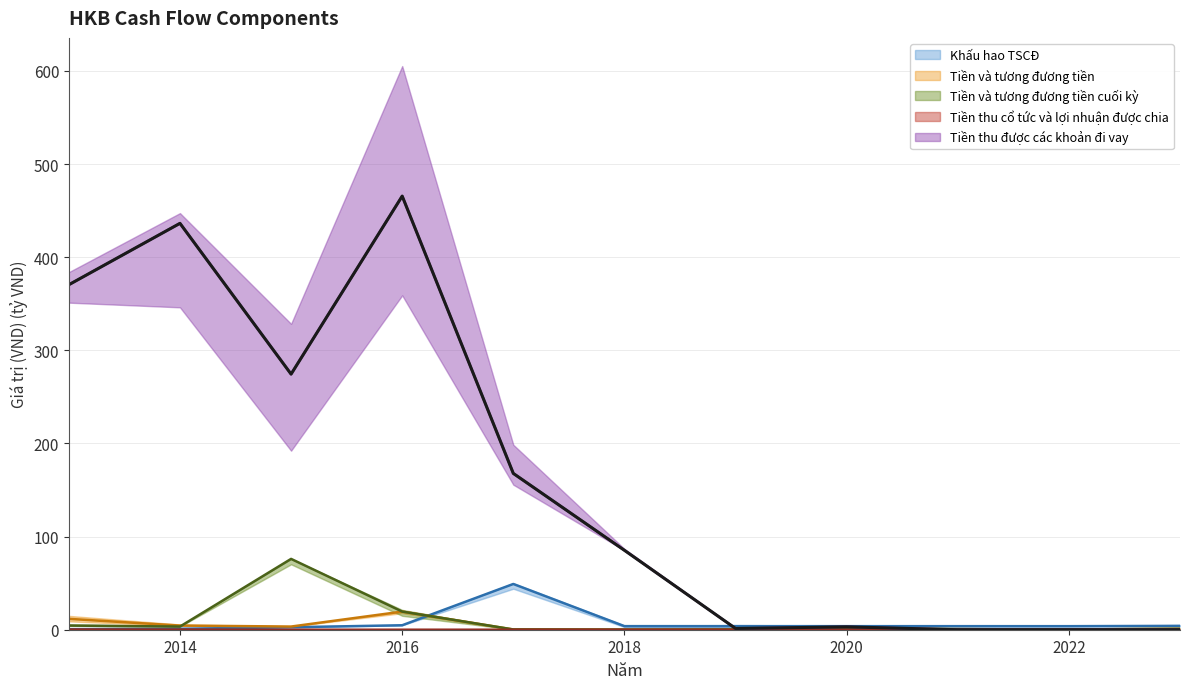

What is the difference between the Tiền và tương đương tiền values at 2023 and 2015?

2.4